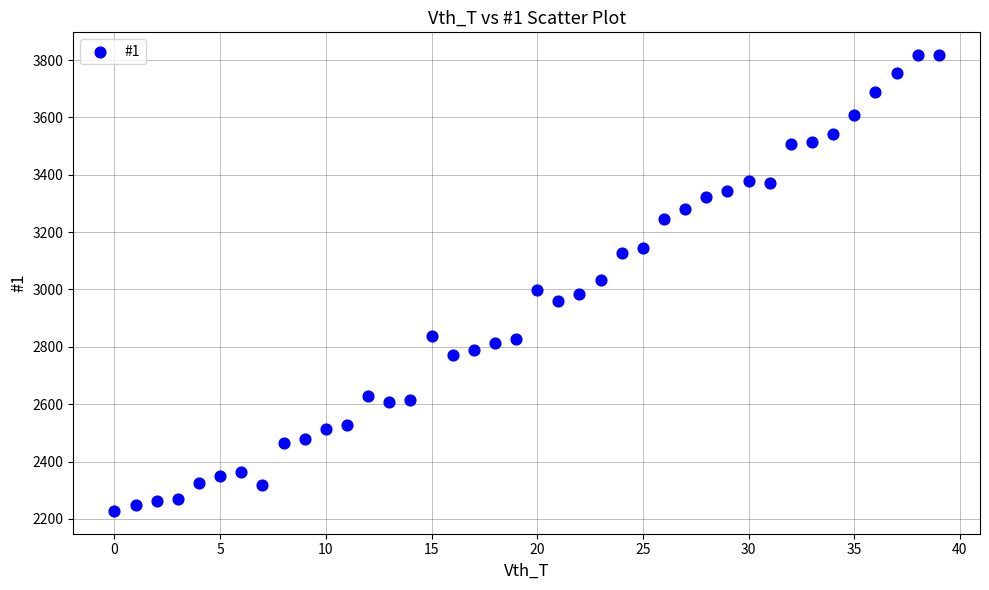

What is the range of Y values (max minus min)?

1589